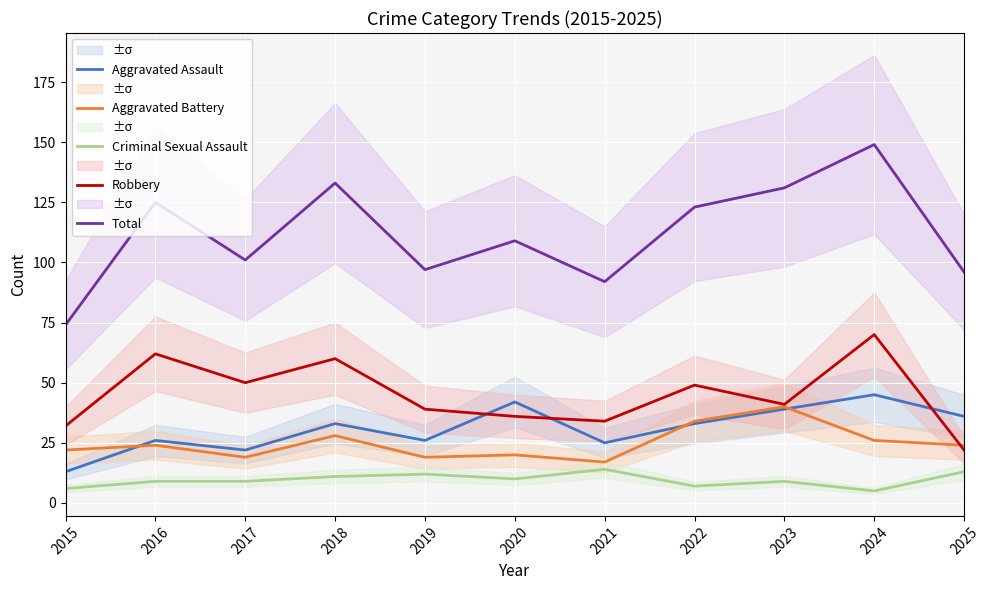

Rank the categories by Aggravated Battery value from lowest to highest.

2021, 2017, 2019, 2020, 2015, 2016, 2025, 2024, 2018, 2022, 2023